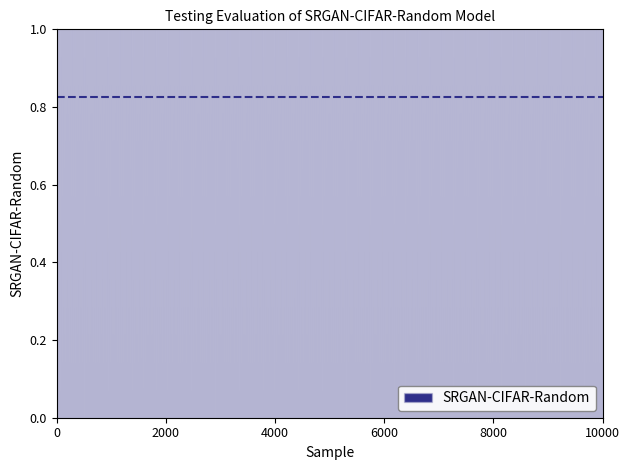

Read the value at 4.

1